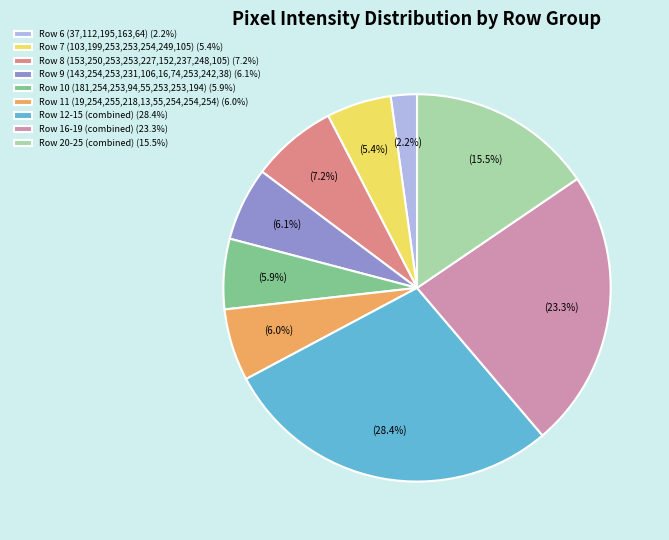

How many segments does this pie chart have?

9